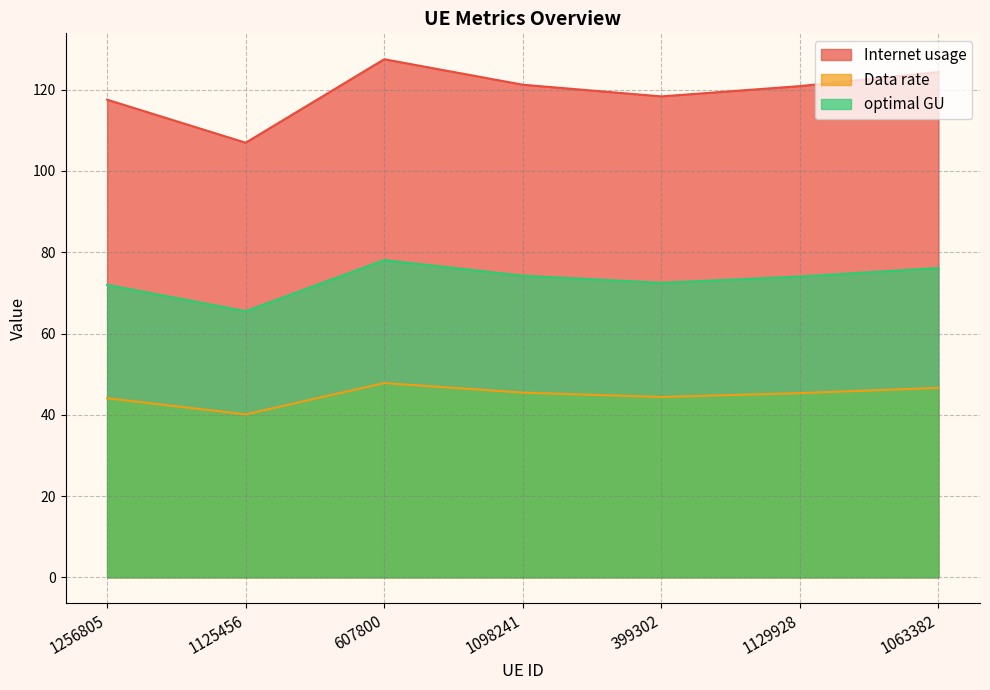

What is the label of the 1st point from the right?

1063382